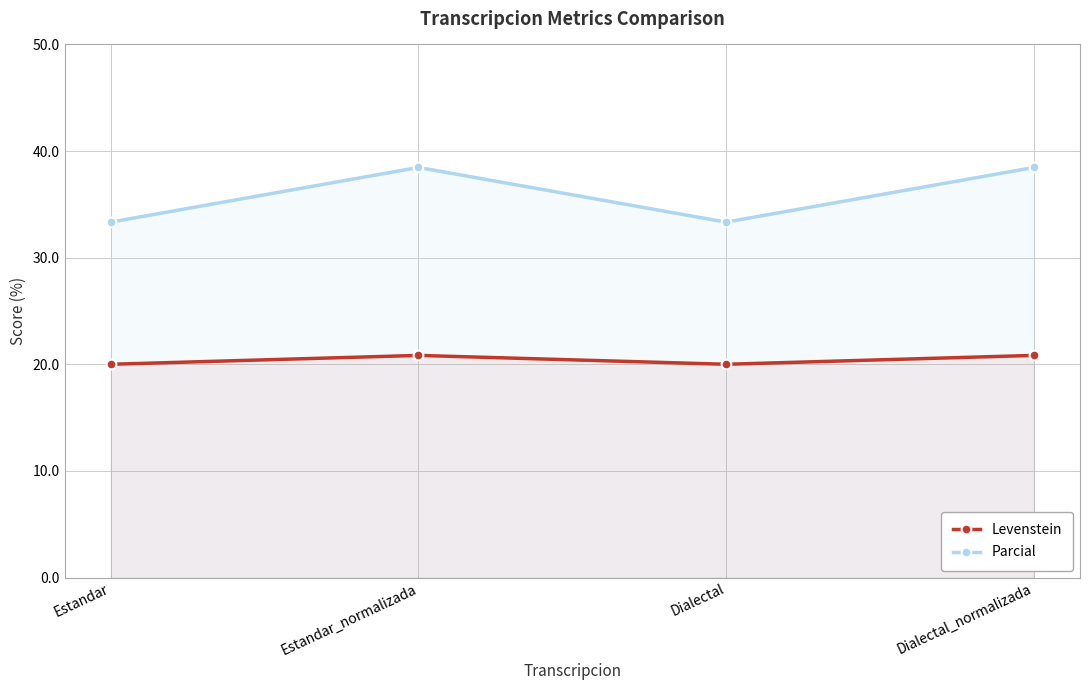

The Parcial series shows 16.2 at Dialectal. True or false?

False